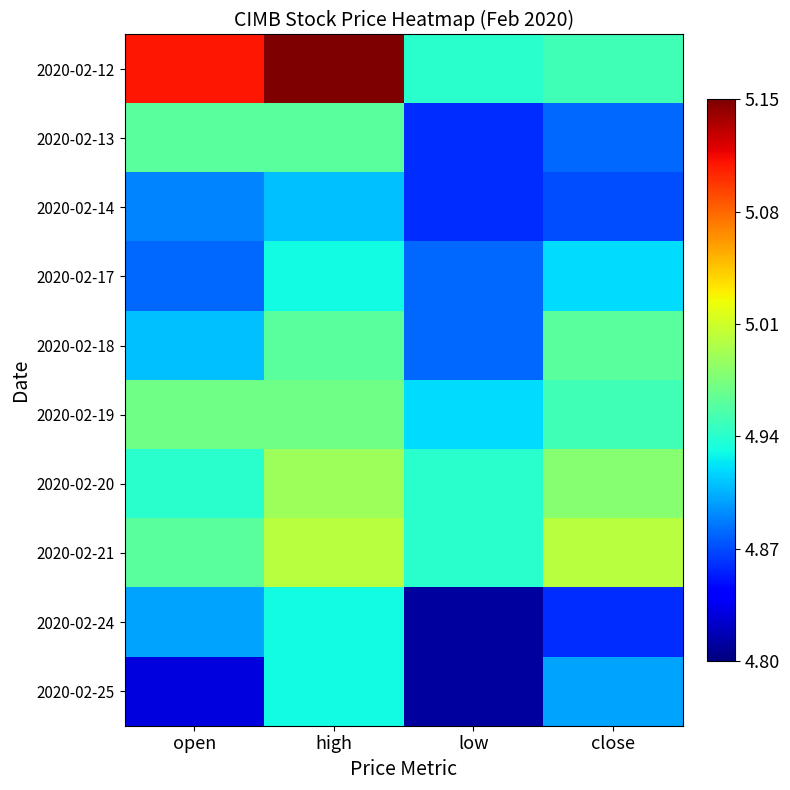

What is the smallest value displayed?

4.8